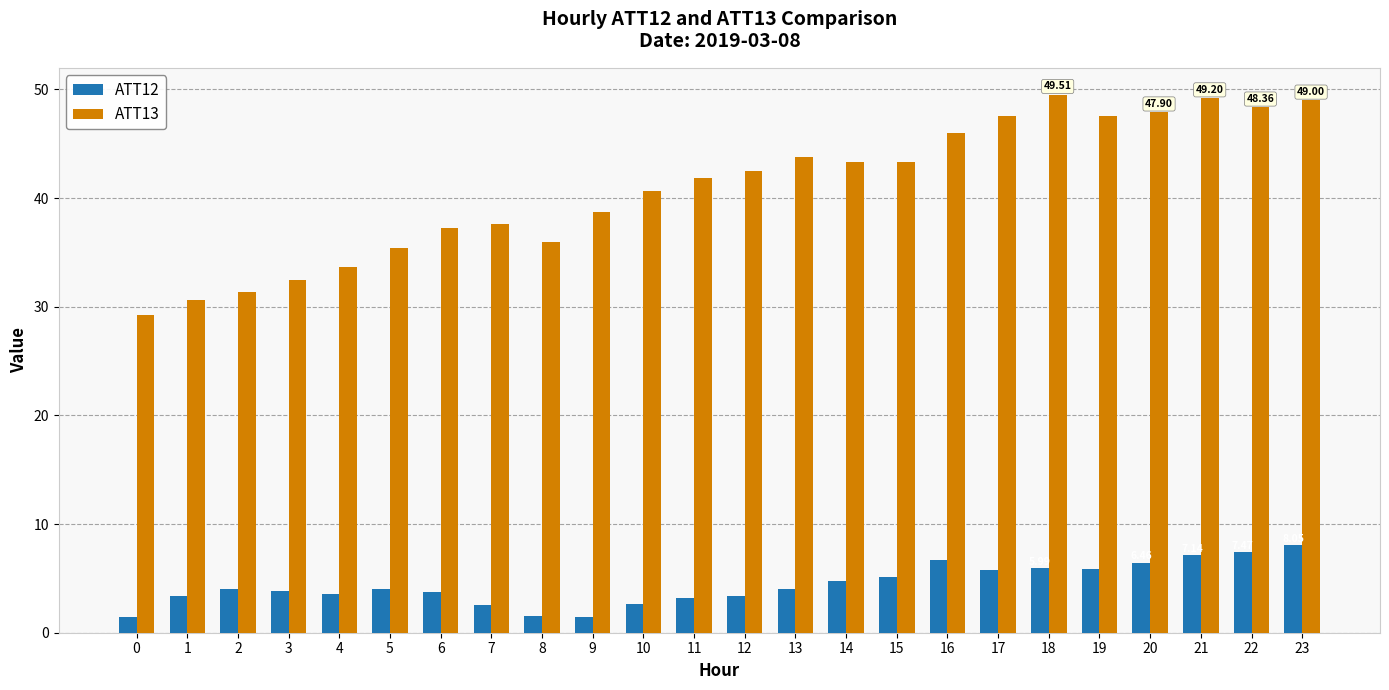

Is the value of ATT12 at 7 greater than the value of ATT13 at 13?

No